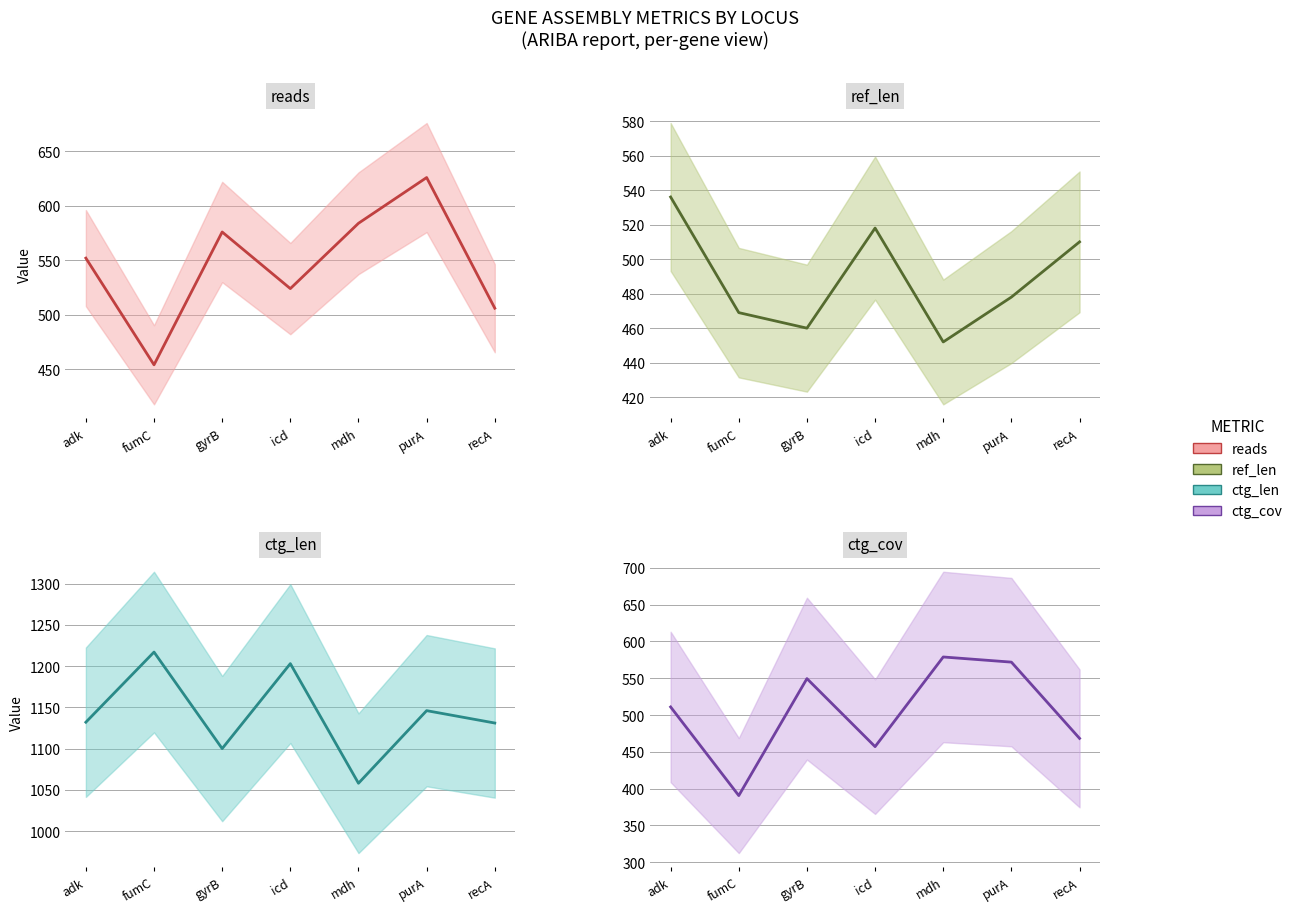

How many lines are shown in the chart?

4